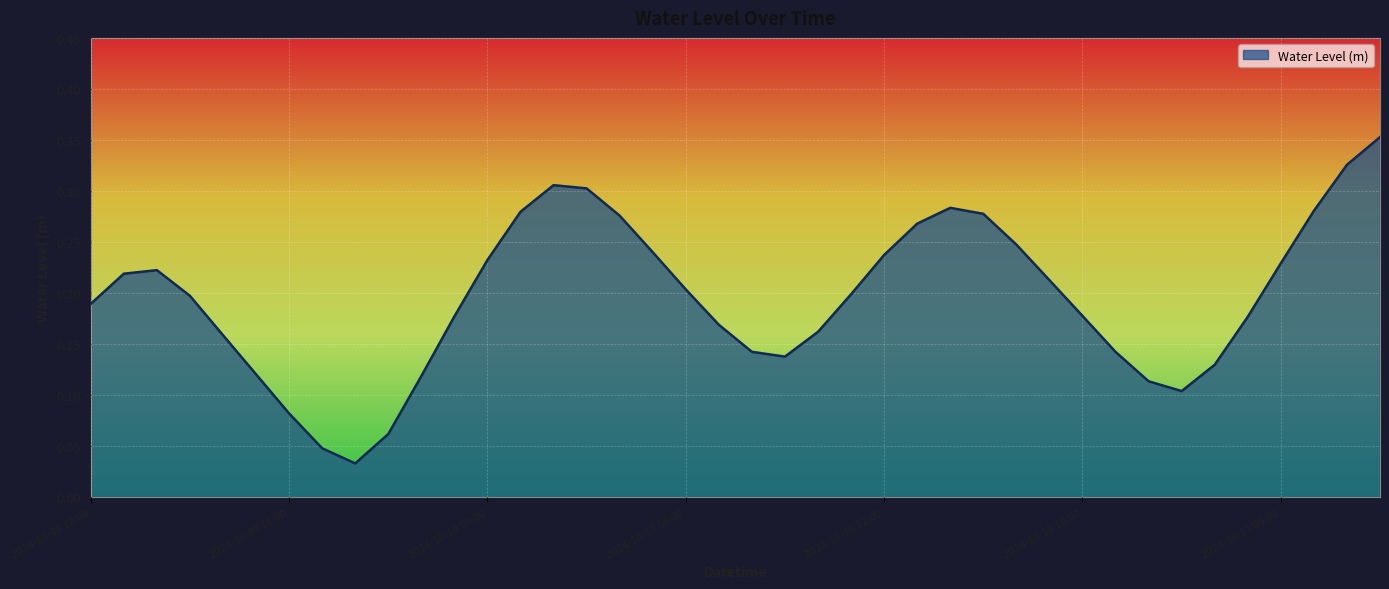

How many lines are shown in the chart?

1